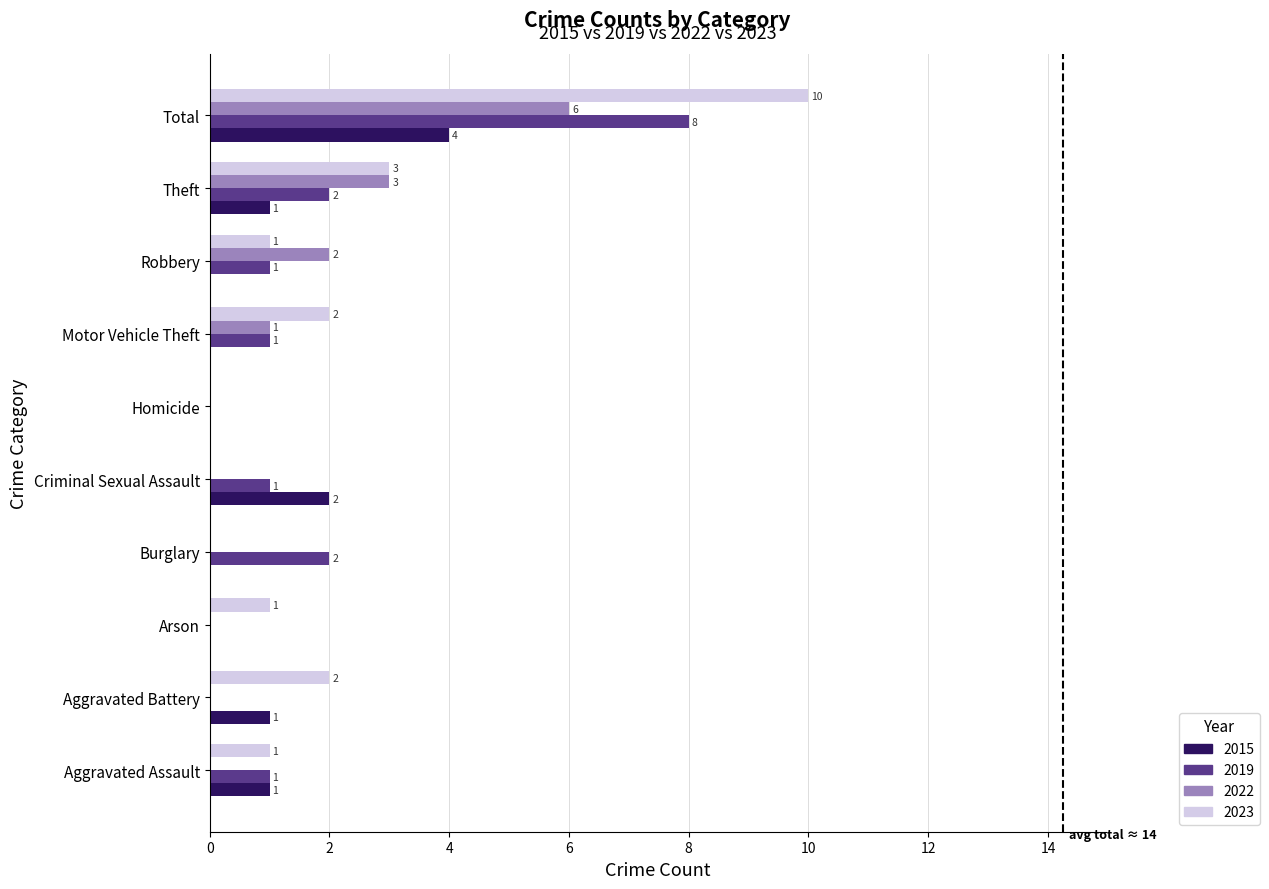

How many 2015 values are between 0 and 1?

8